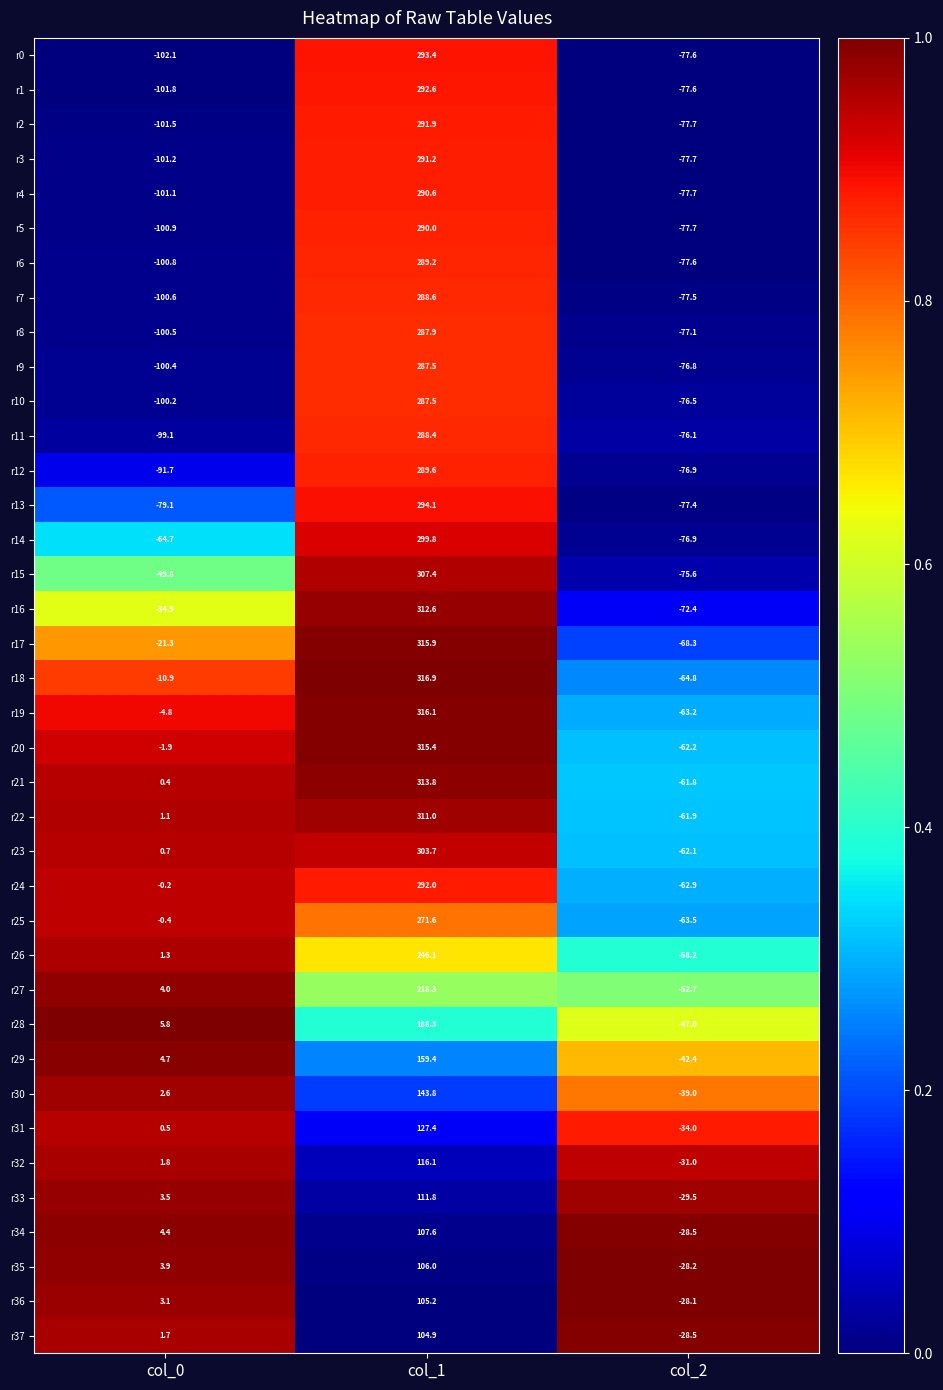

Between col_0 and col_2, which series saw the biggest shift?

r25